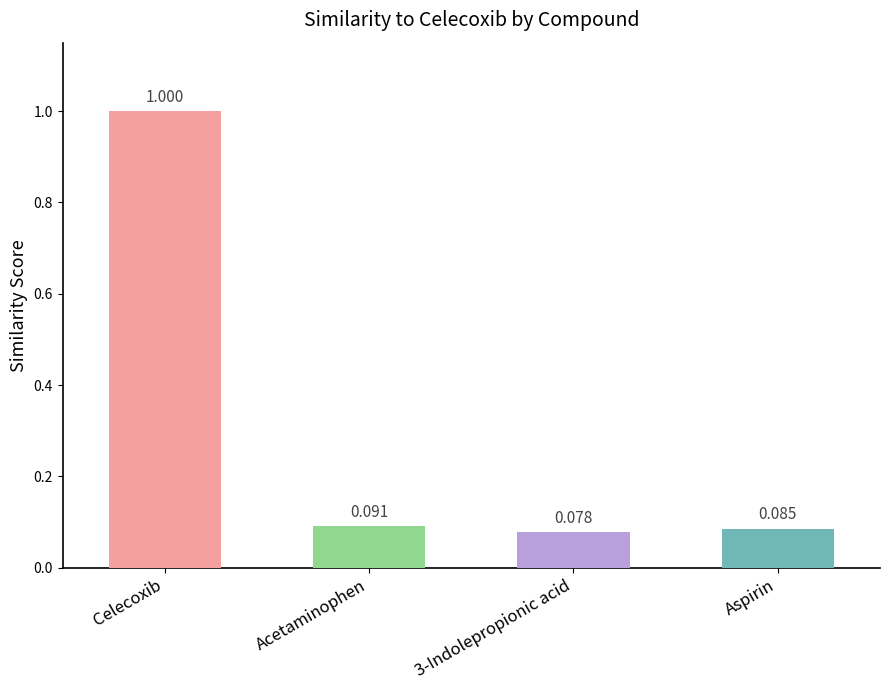

What is the average value?

0.3